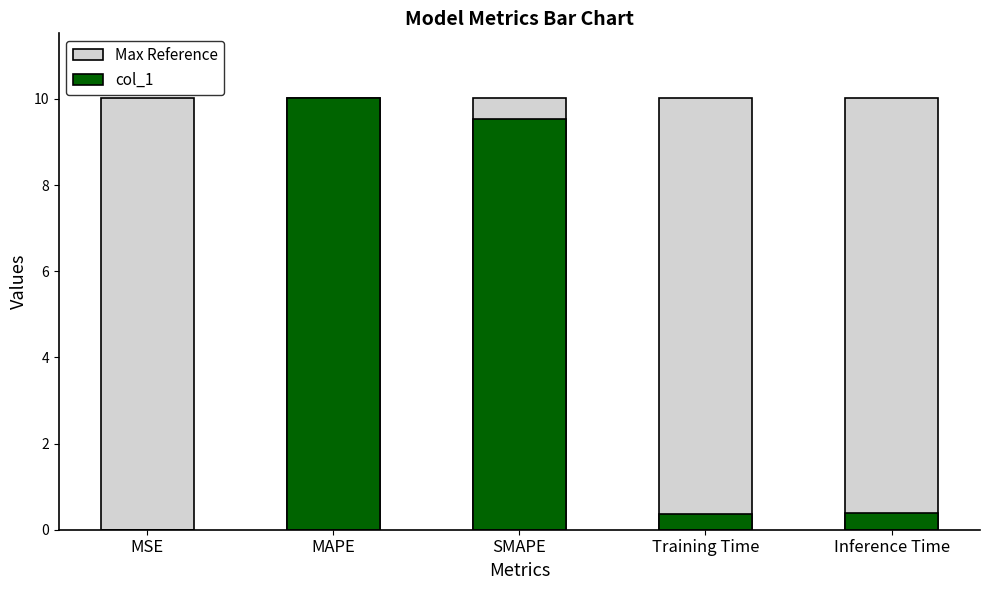

Which label corresponds to the largest value in the chart?

MSE